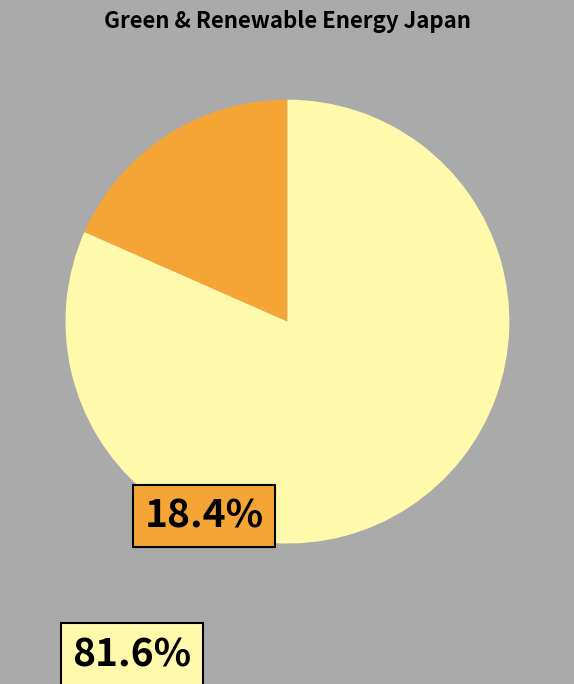

Is there any slice that represents more than half of the pie?

Yes